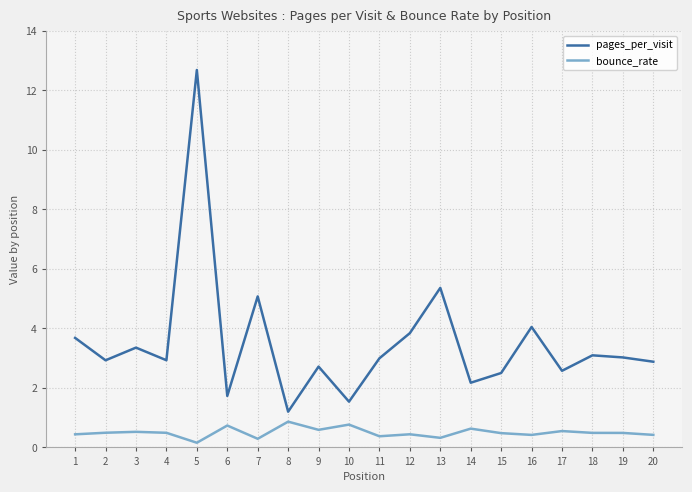

At which category is the sum across all series the highest?

5